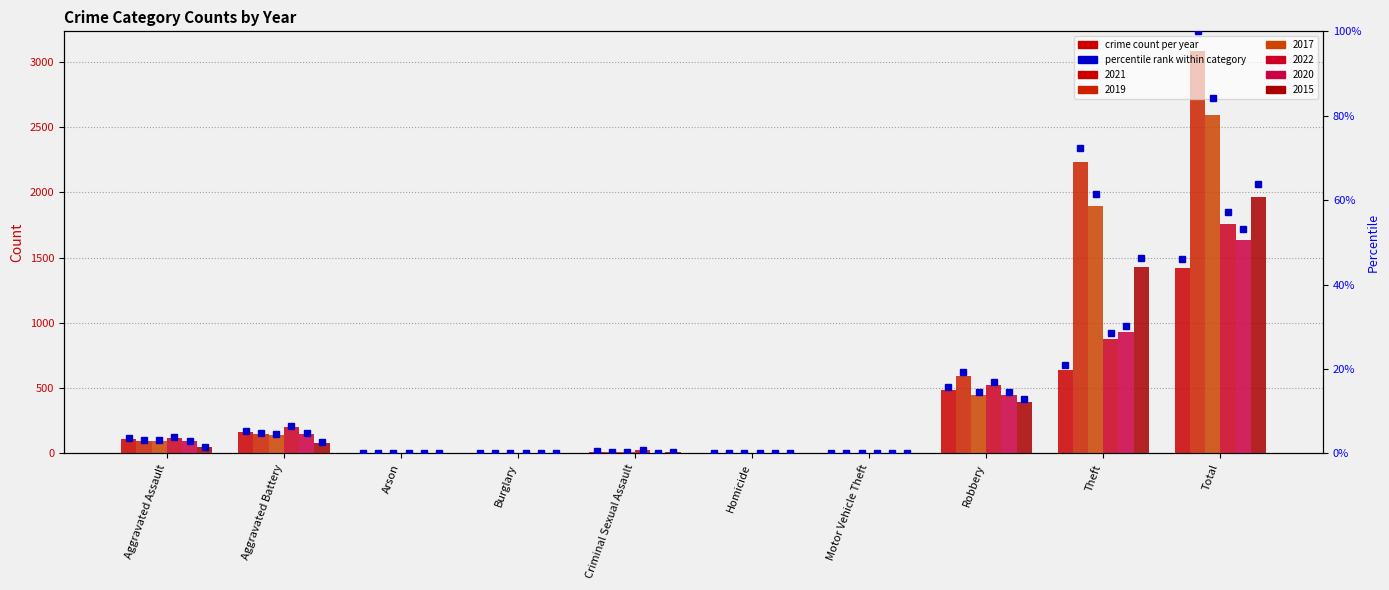

Rank the categories by 2020 value from highest to lowest.

Total, Theft, Robbery, Aggravated Battery, Aggravated Assault, Criminal Sexual Assault, Homicide, Motor Vehicle Theft, Arson, Burglary